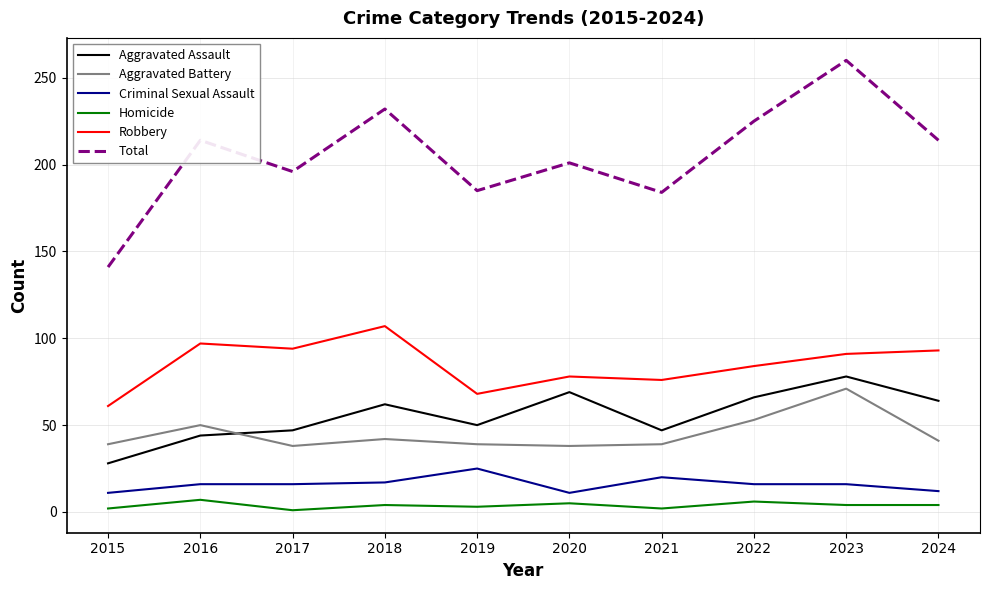

What is the maximum value shown in the chart?

260